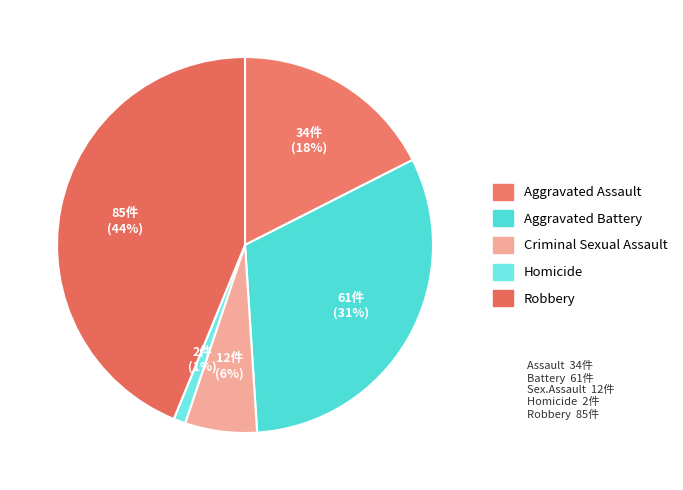

How many segments does this pie chart have?

5